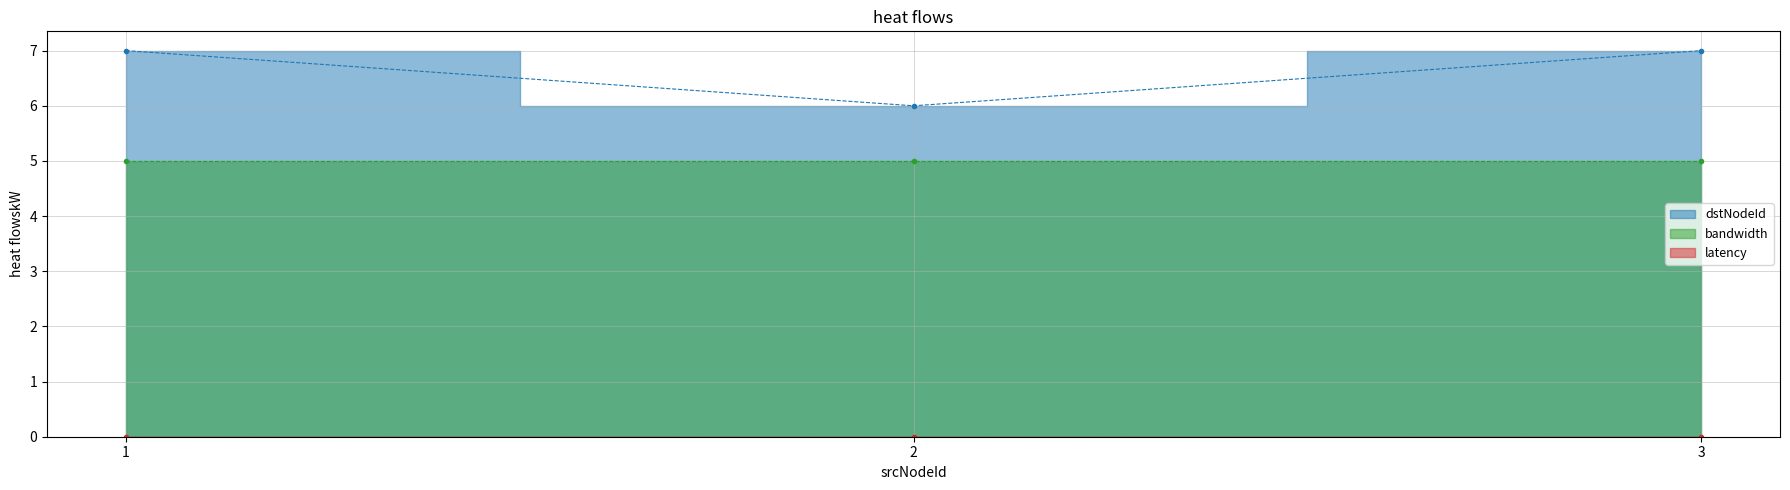

What is the lowest value of the bandwidth series?

5